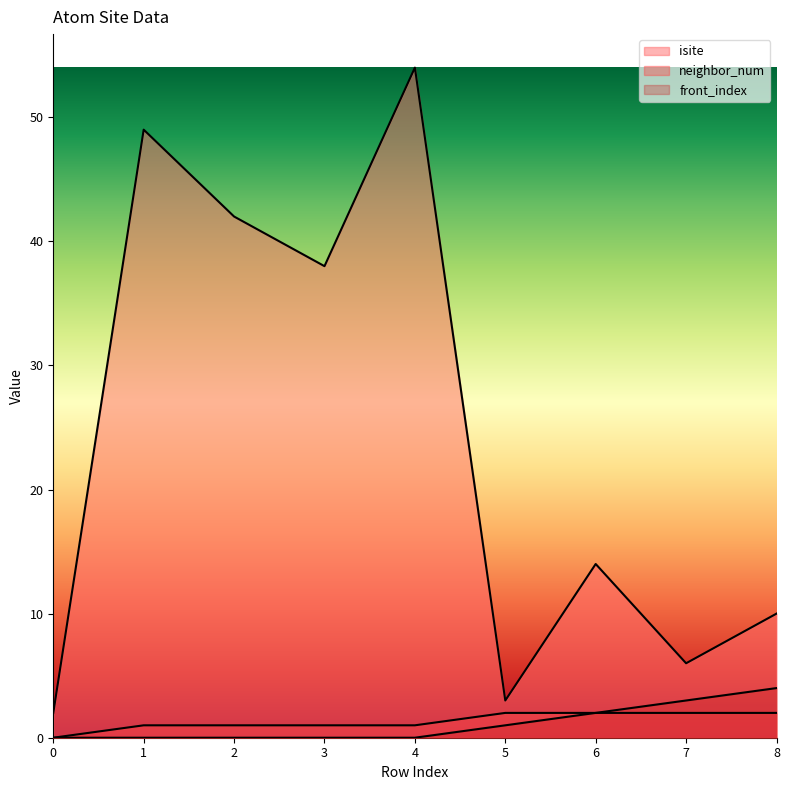

What is the difference between the second highest and minimum values in the front_index series?

3